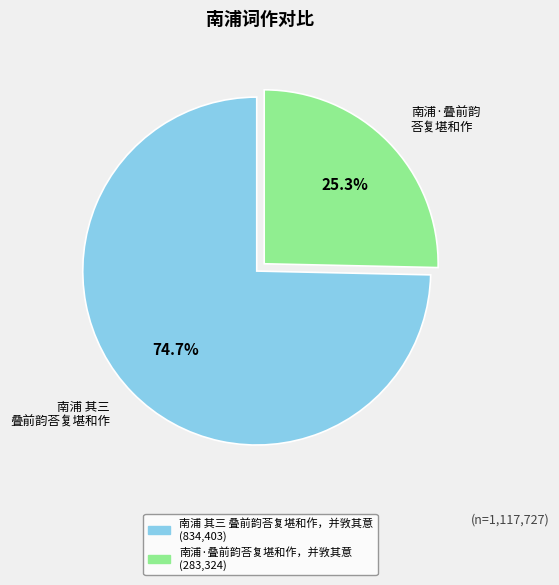

What is the largest slice in the pie chart?

南浦 其三 叠前韵荅复堪和作